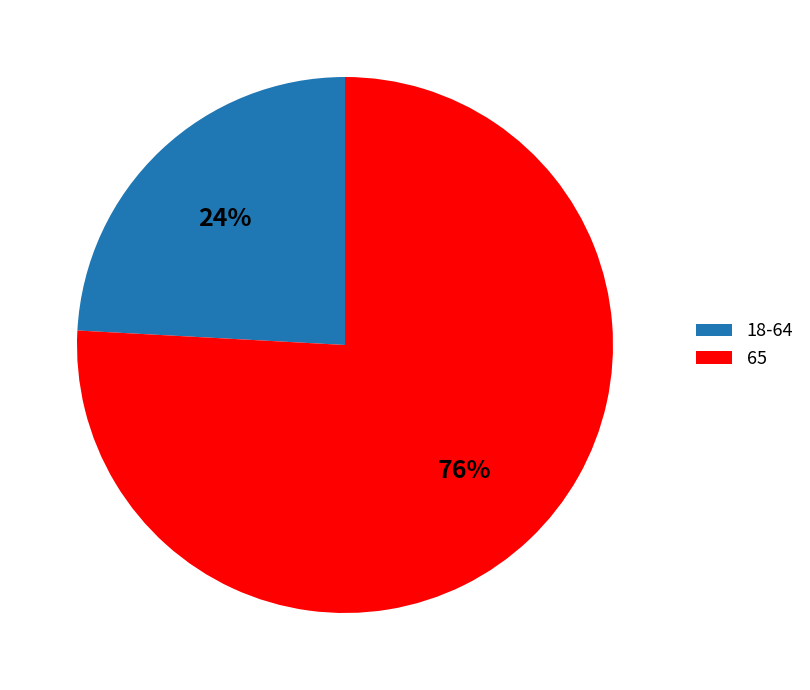

Count the number of slices in the pie.

2